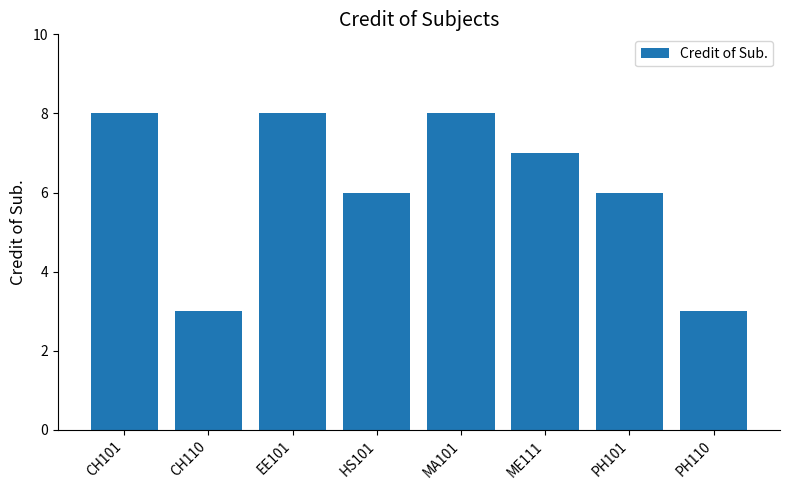

What is the greatest value displayed?

8